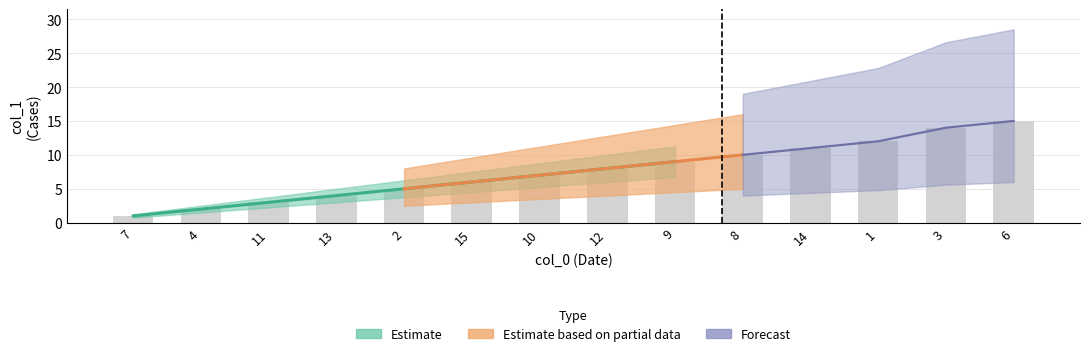

What is the average value?

8